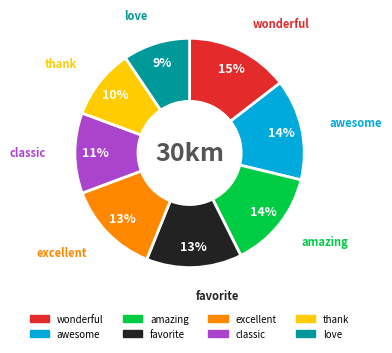

The amazing slice represents 14% of the pie. True or false?

True